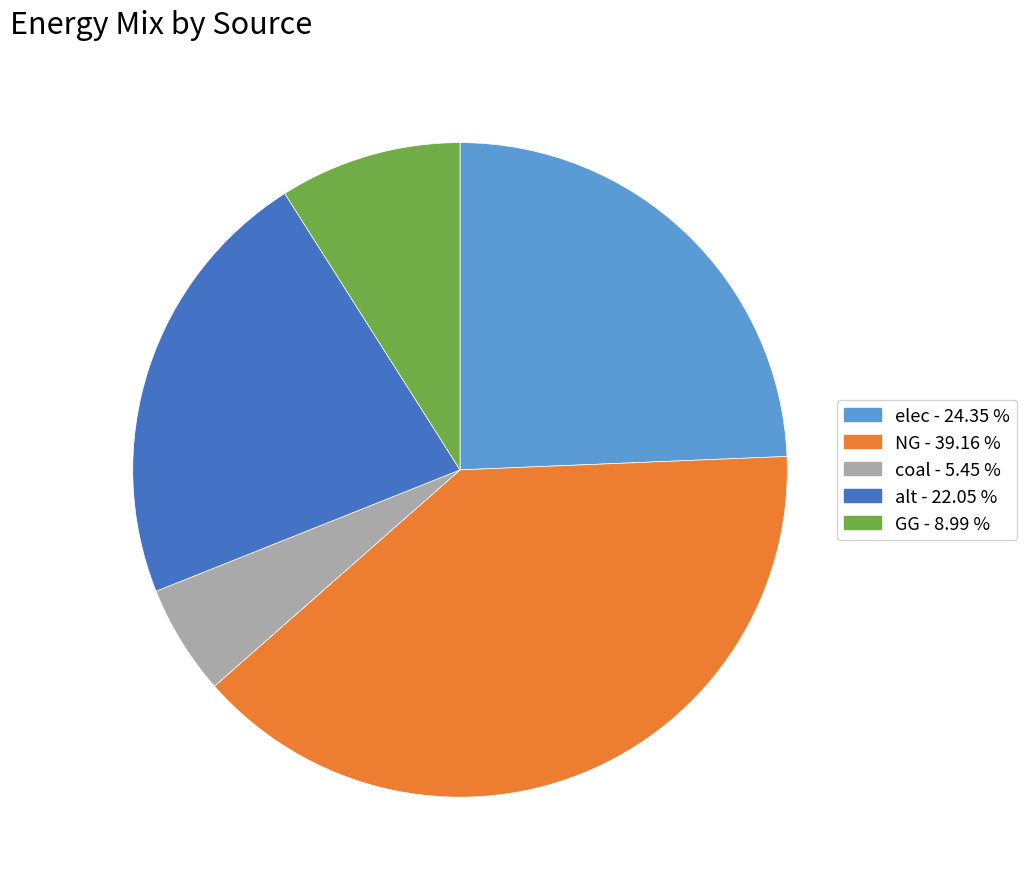

Count the number of slices in the pie.

5